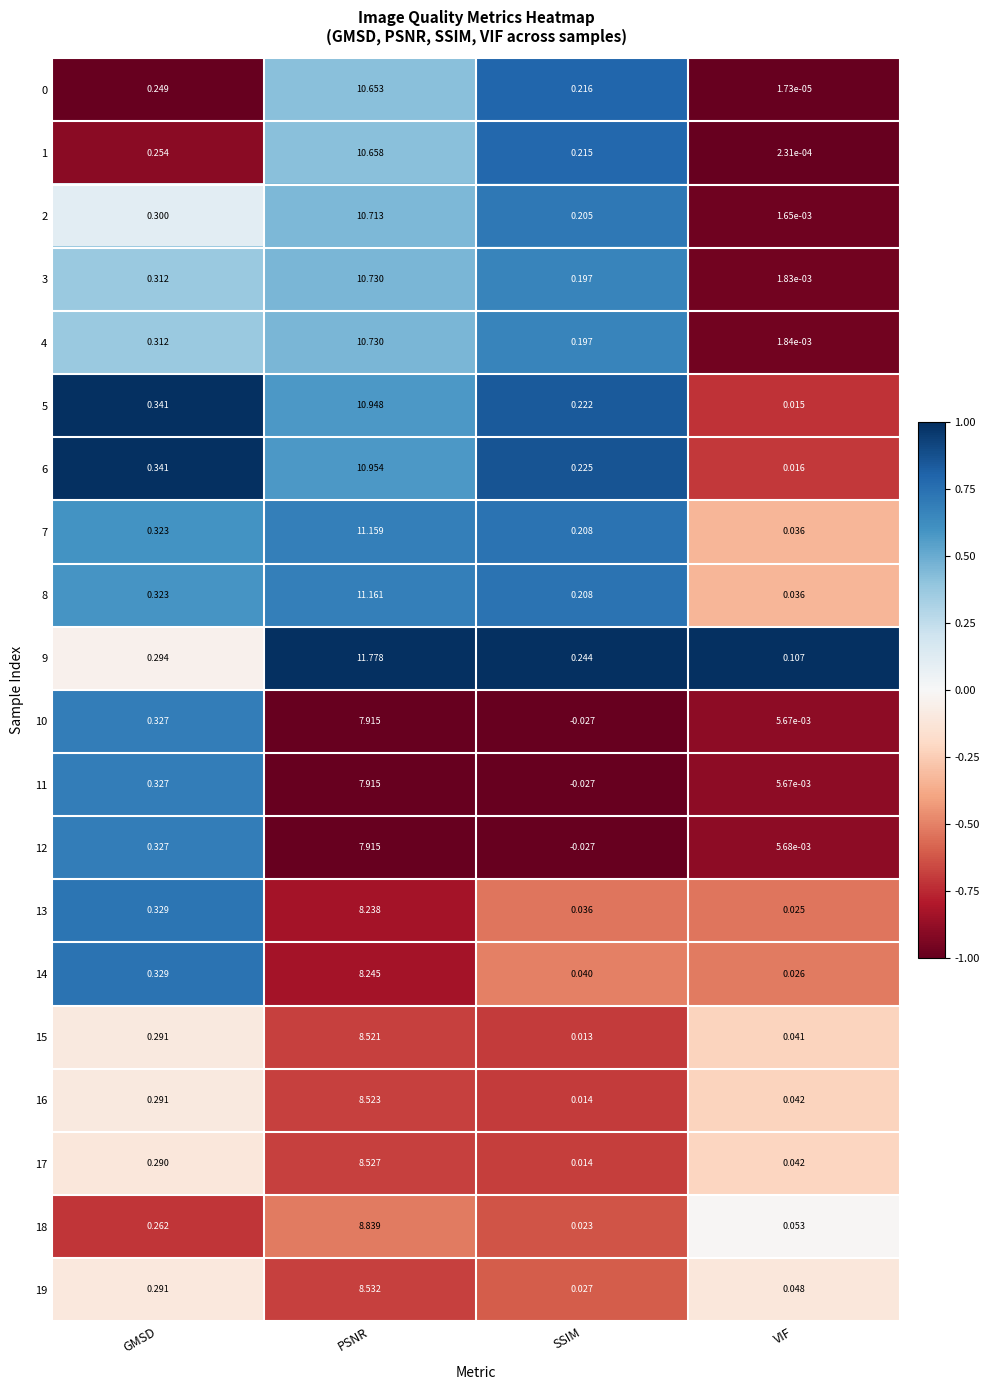

Which series has the largest total across all categories?

9